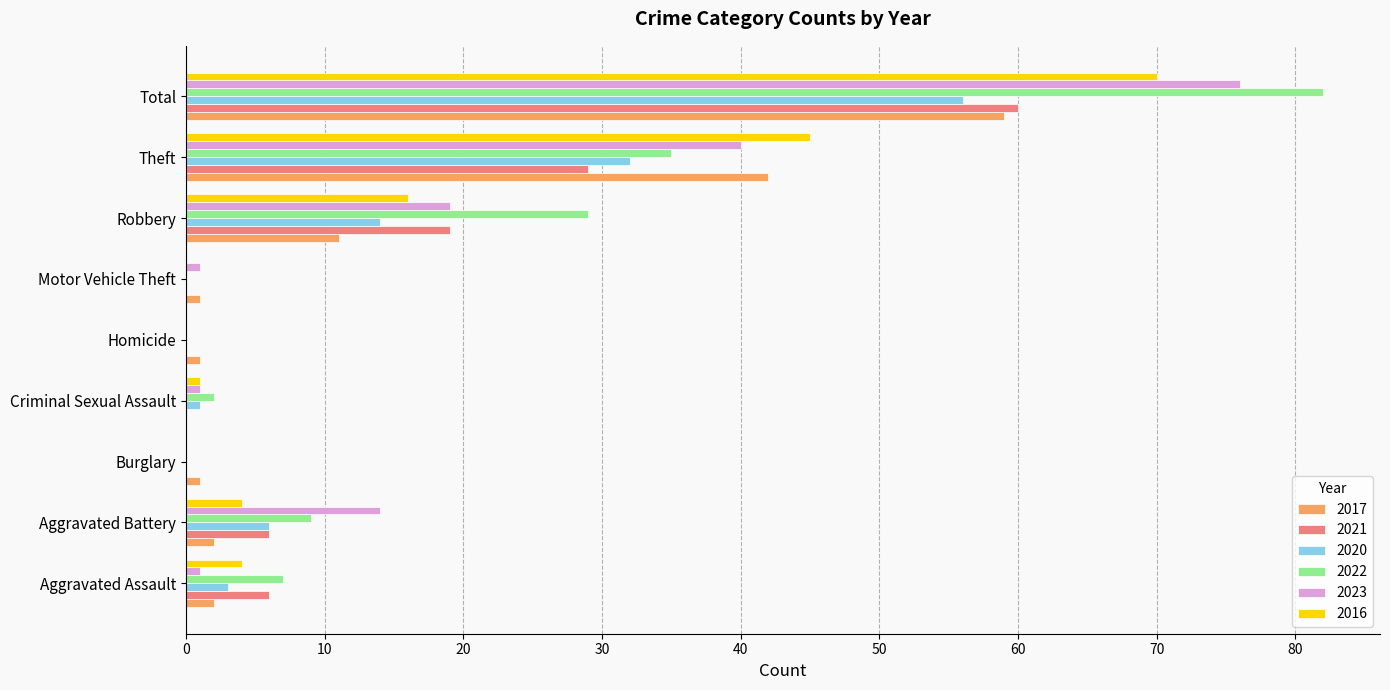

What are all the series names shown in the legend?

2017, 2021, 2020, 2022, 2023, 2016